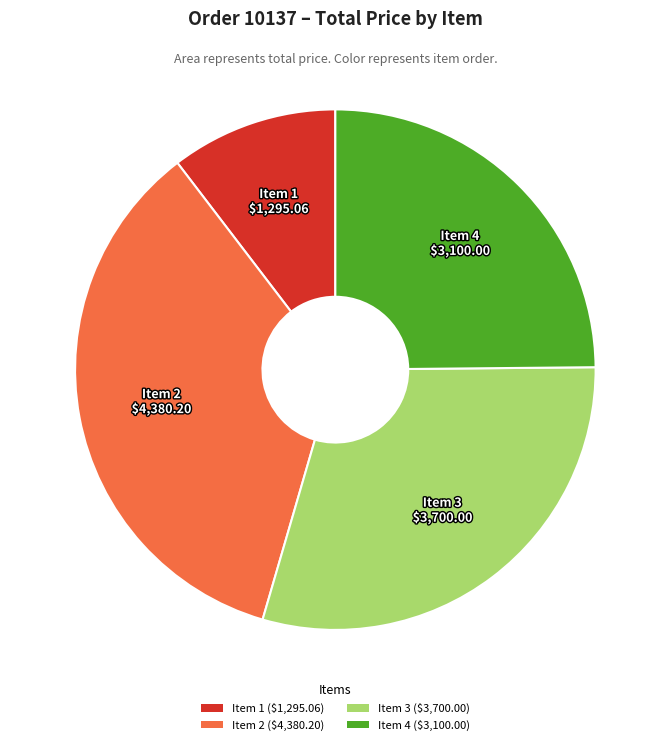

Is there a majority slice in this chart?

No